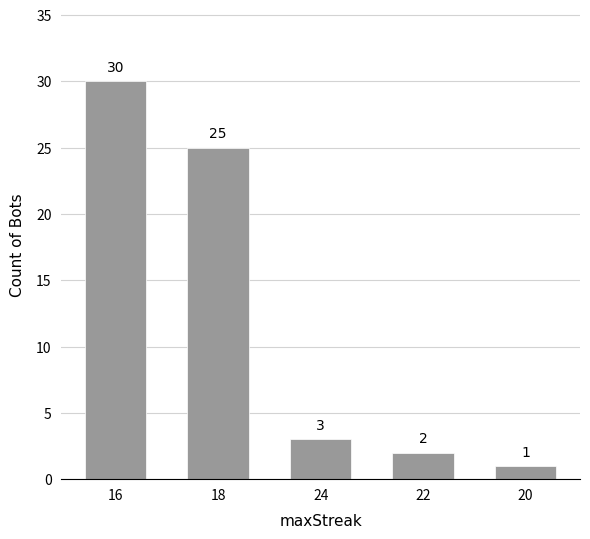

How many bars are there in total?

5